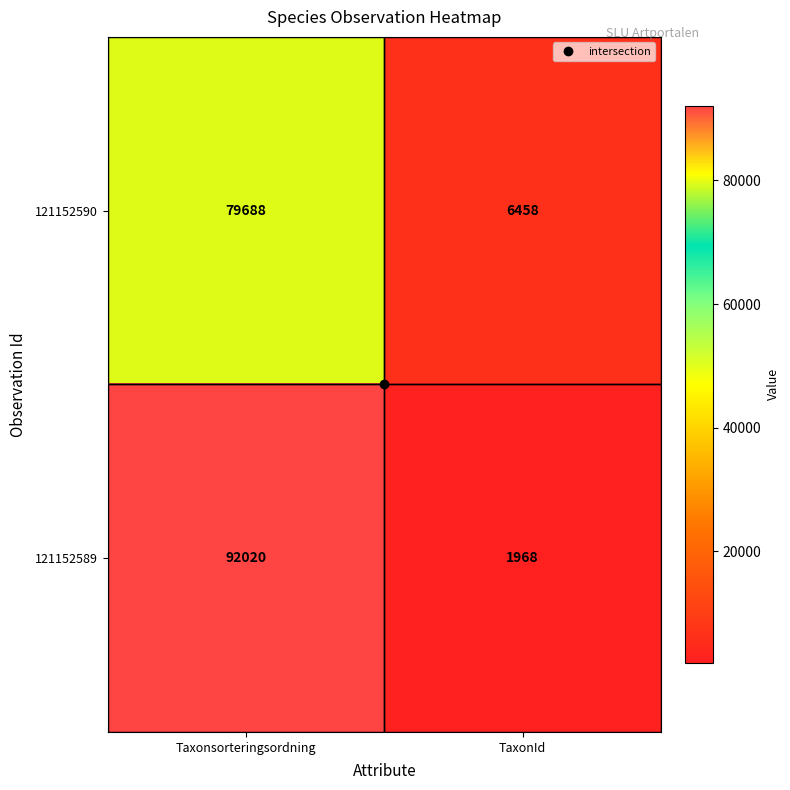

What is the difference between the highest and lowest values at Taxonsorteringsordning?

12332